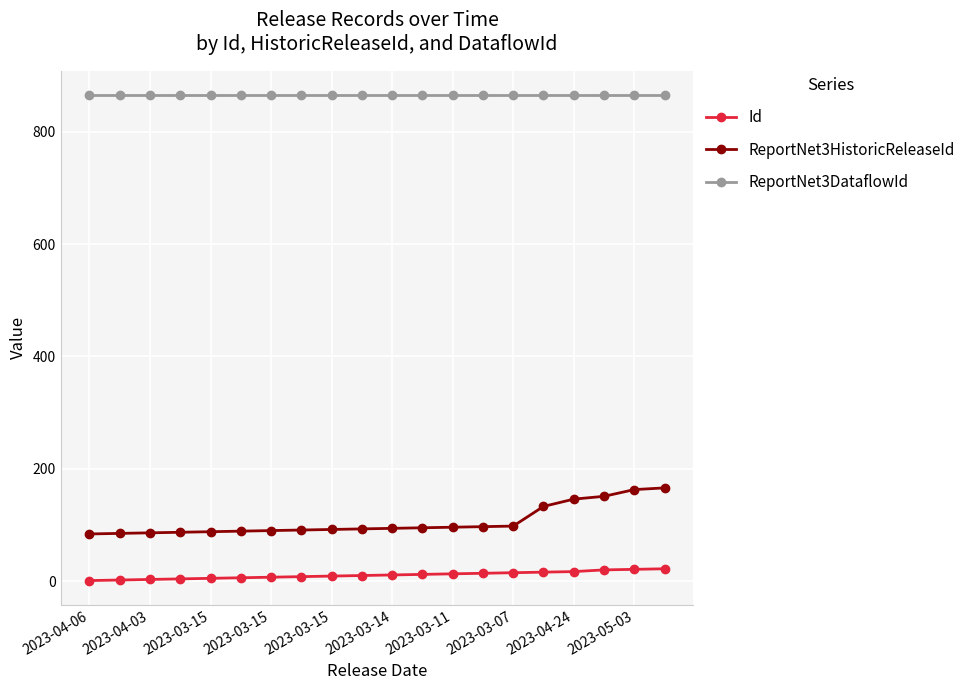

What is the maximum value for Id?

22